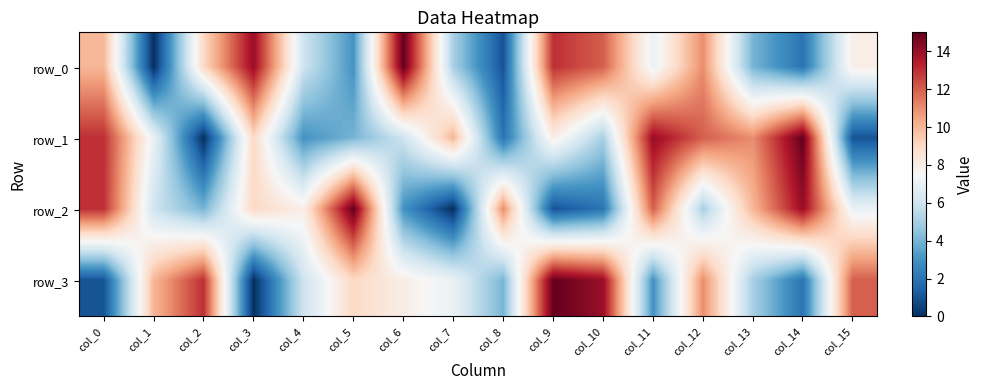

What is the difference between the row_1 values at col_12 and col_0?

1